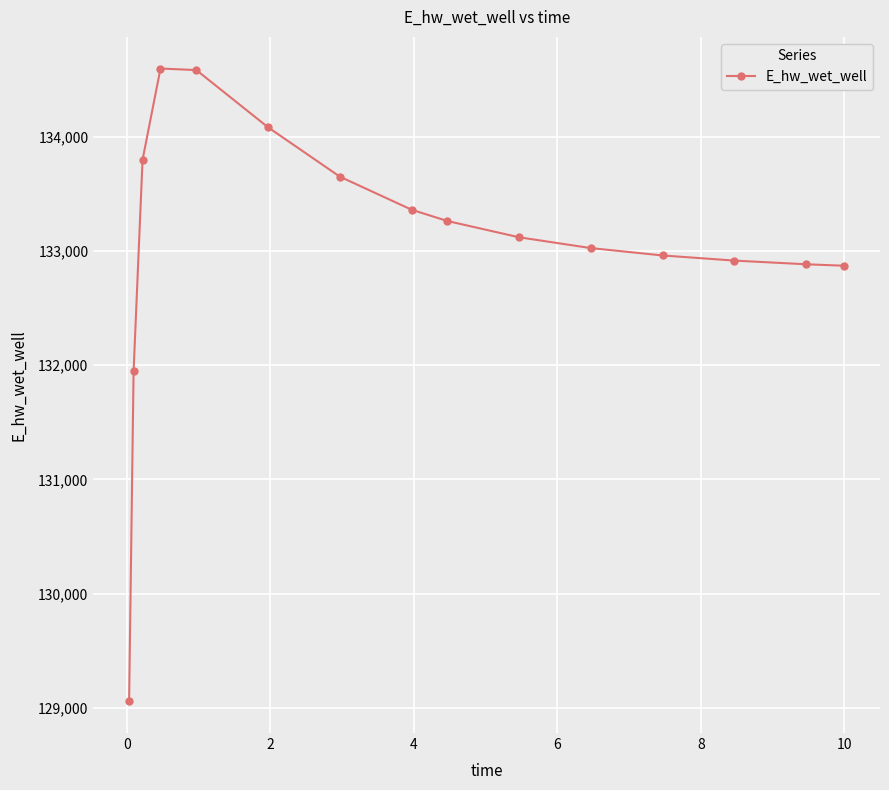

What is the sum of all values?

1996109.4